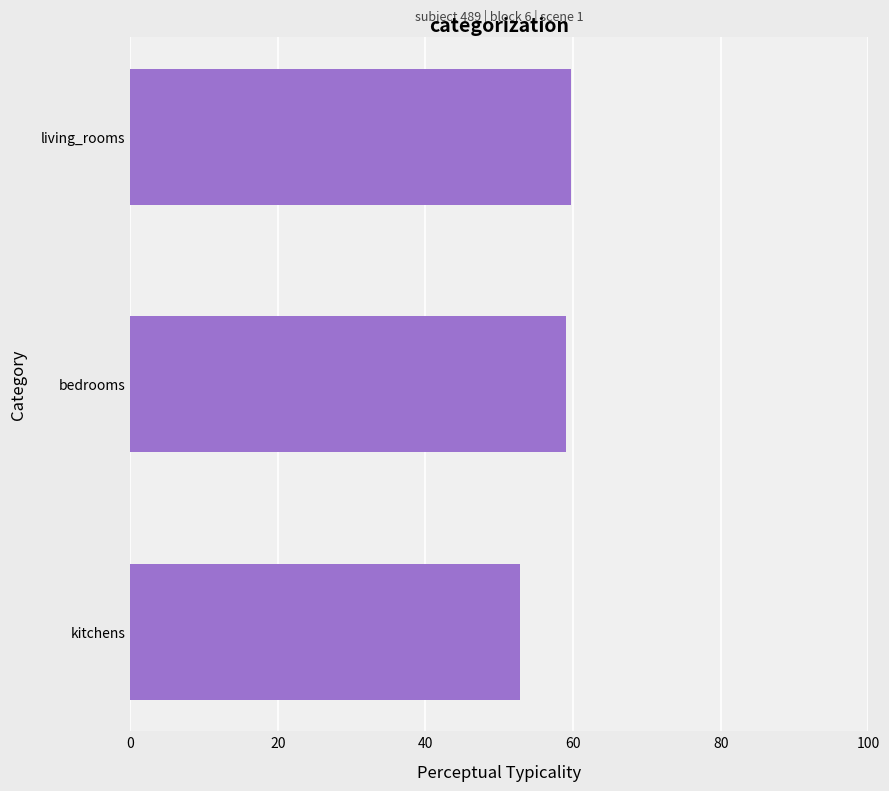

What is the approximate value at kitchens?

52.8